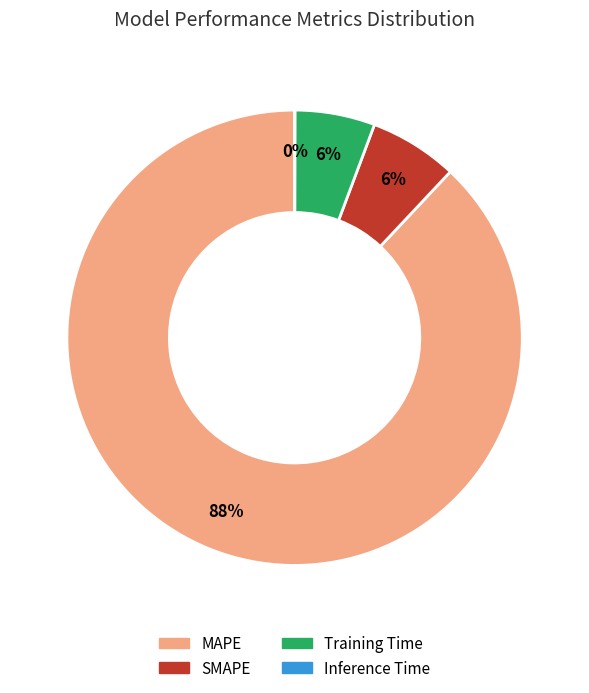

Which category has the biggest portion of the pie?

MAPE